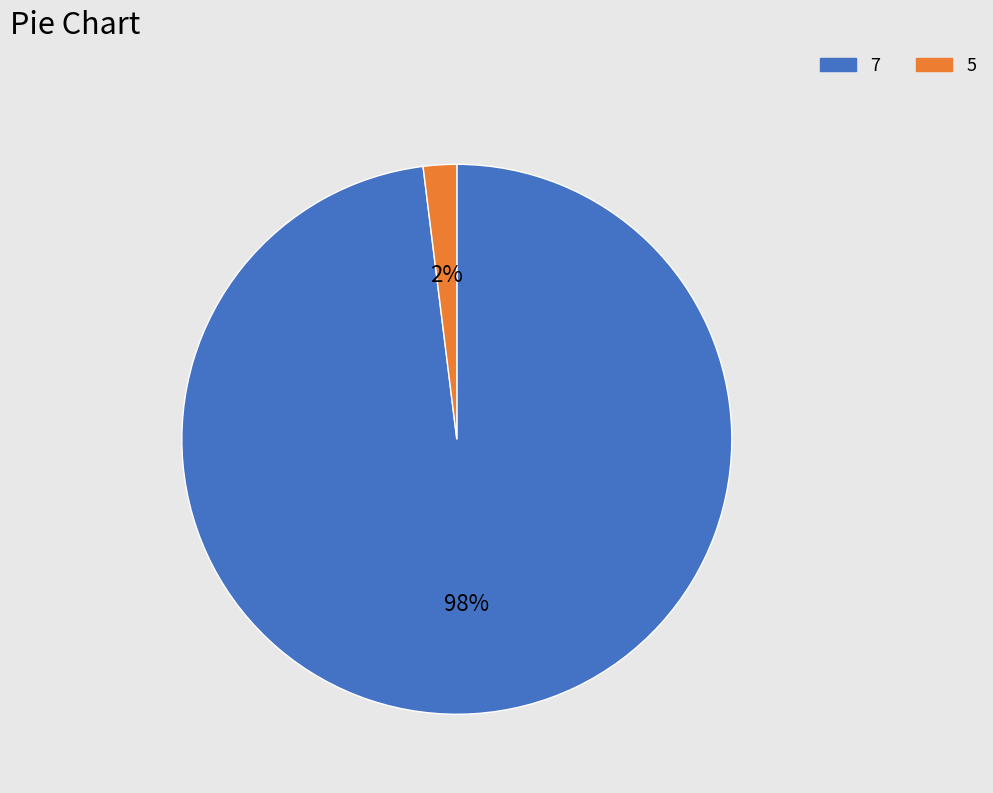

To the nearest percent, what is the average slice percentage?

50%